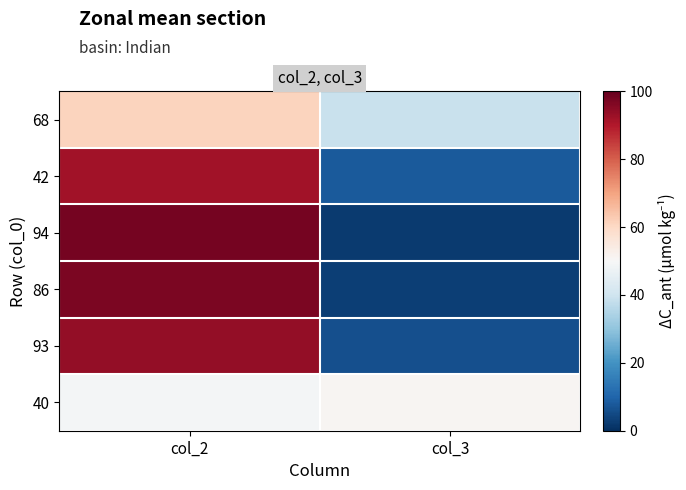

At which category is the sum across all series the highest?

col_2